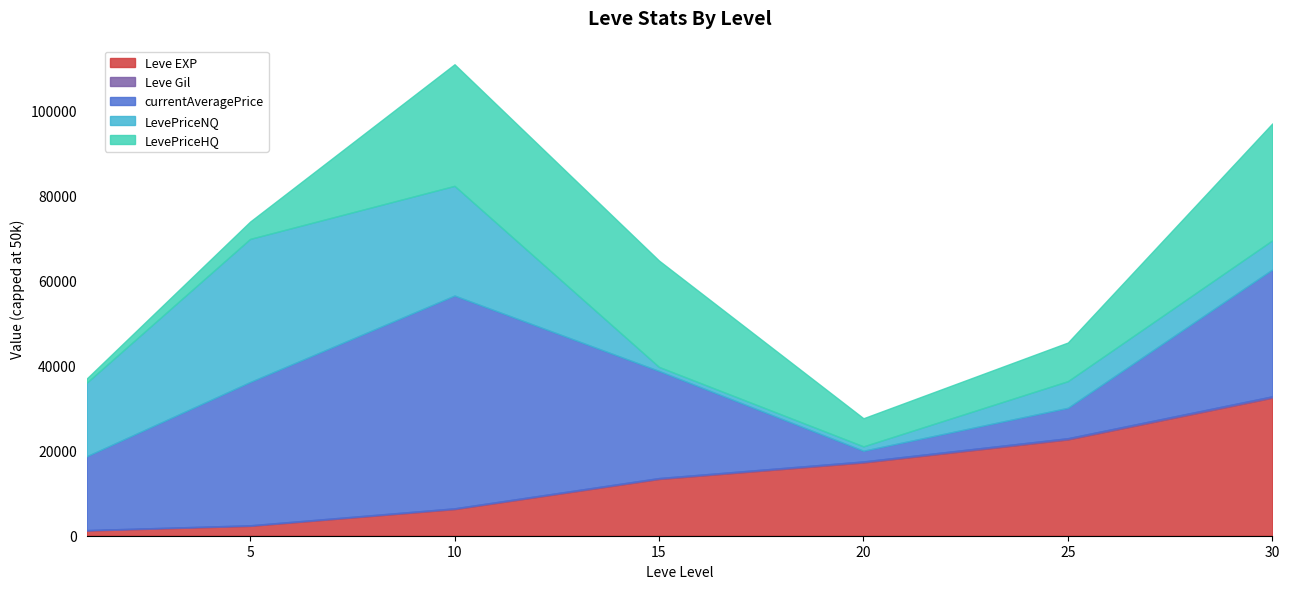

What is the highest value of the Leve EXP series?

32442.9